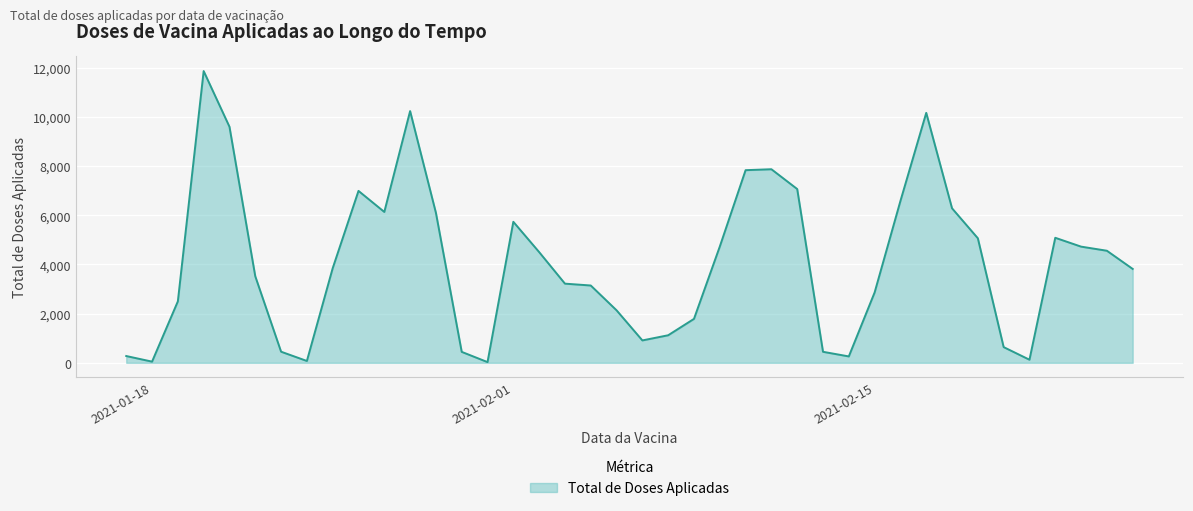

What is the difference between the maximum and minimum values?

11838